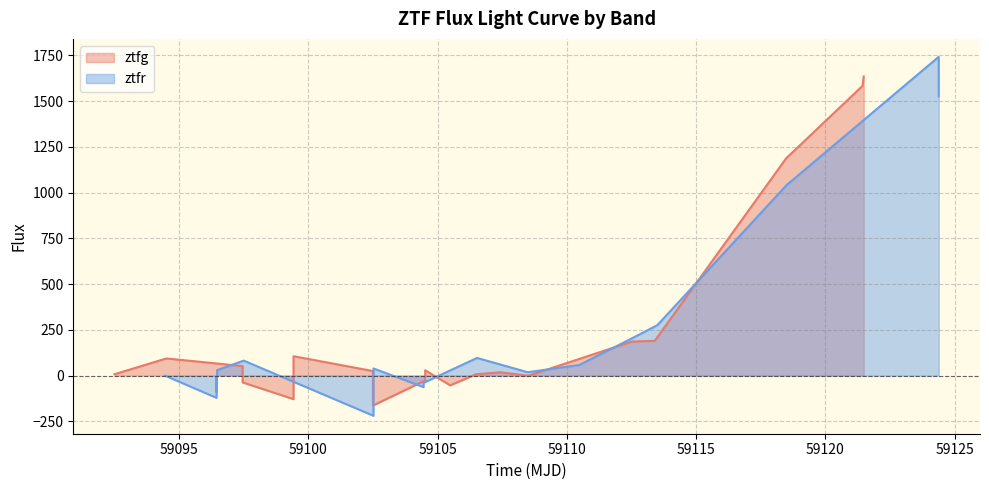

What is the highest value of the ztfg series?

1634.7